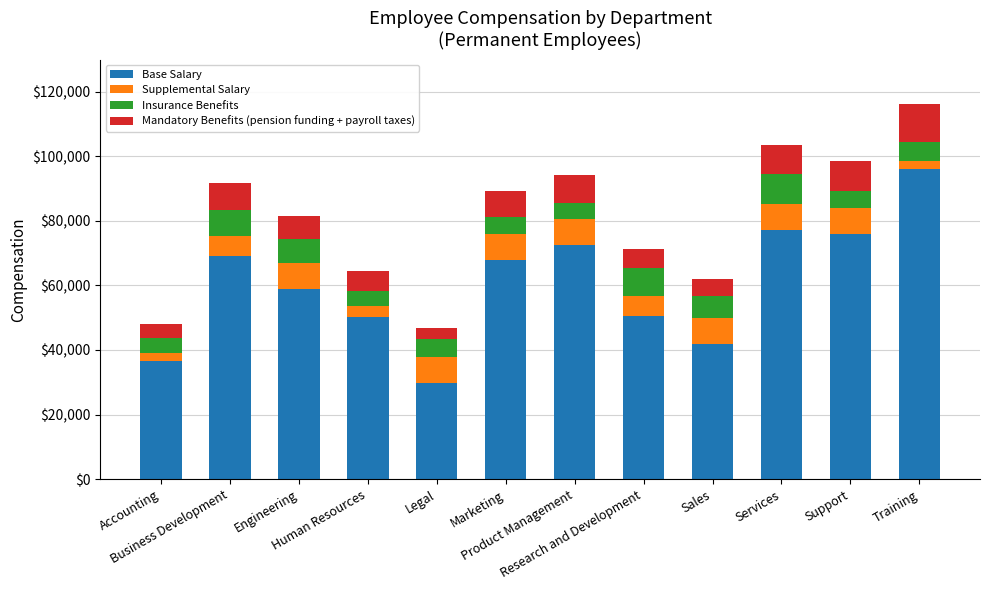

How many data points does each series have?

12